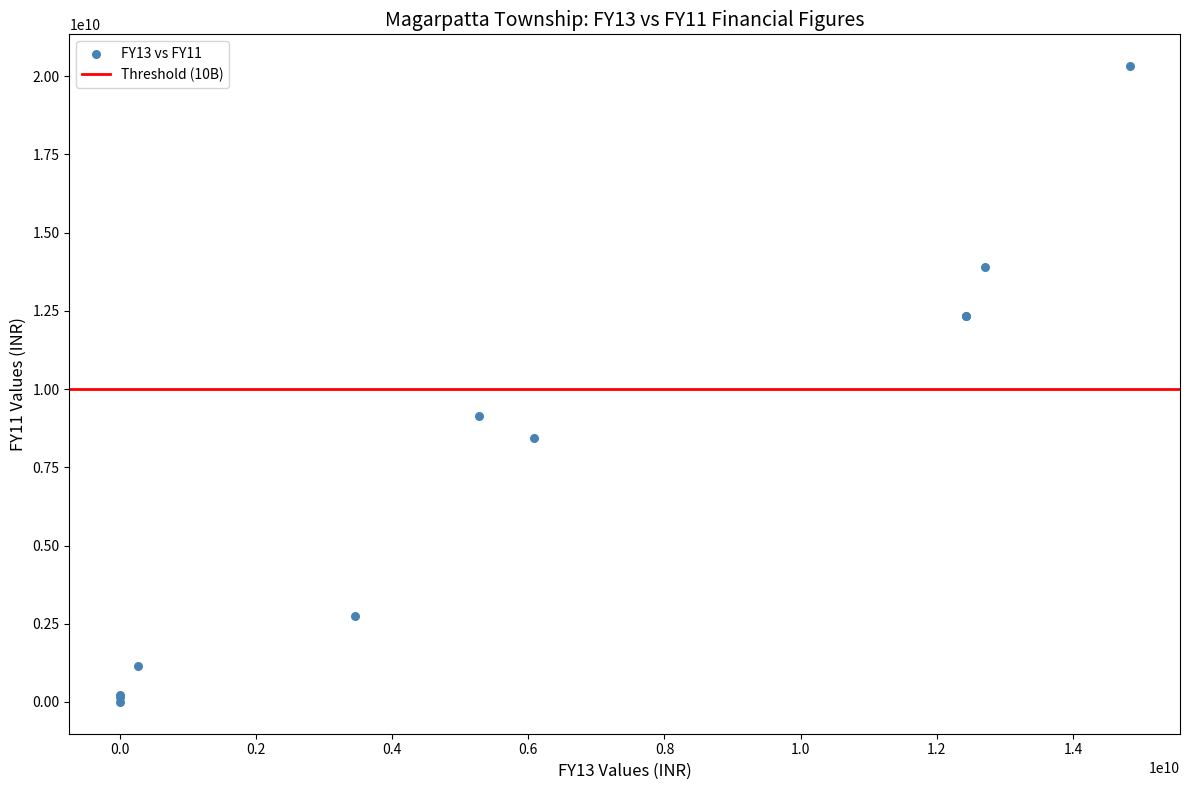

What Y value in the scatter plot is closest to 10162080119?

9143345727.8